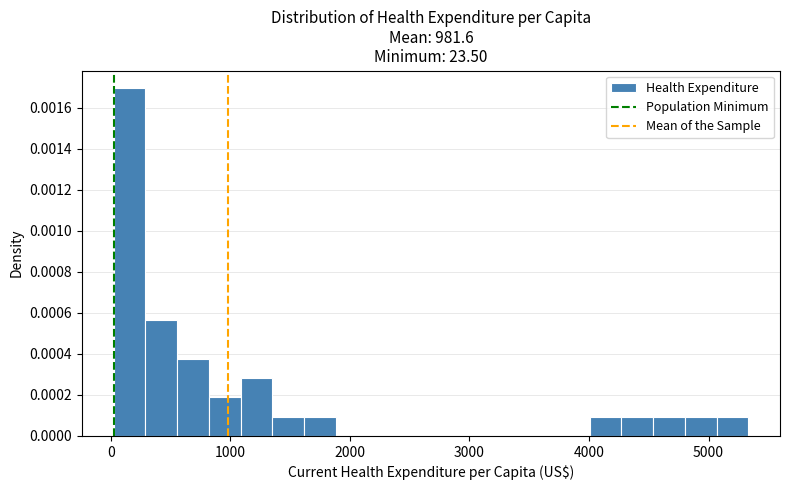

Around what value on the x-axis is the tallest bar? Give the approximate position of its centre, as read against the axis.

200